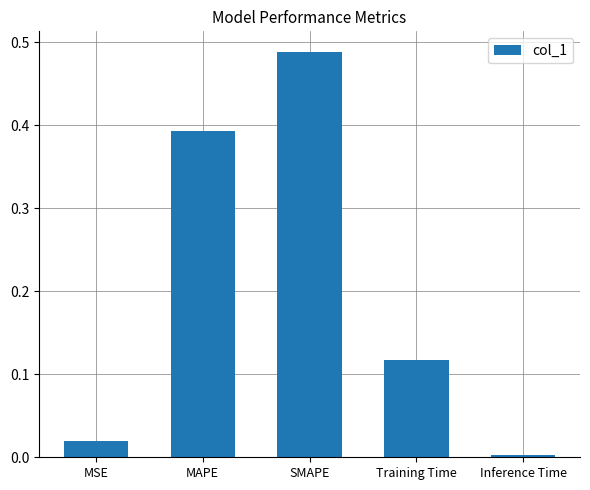

What is the label of the 1st bar from the right?

Inference Time